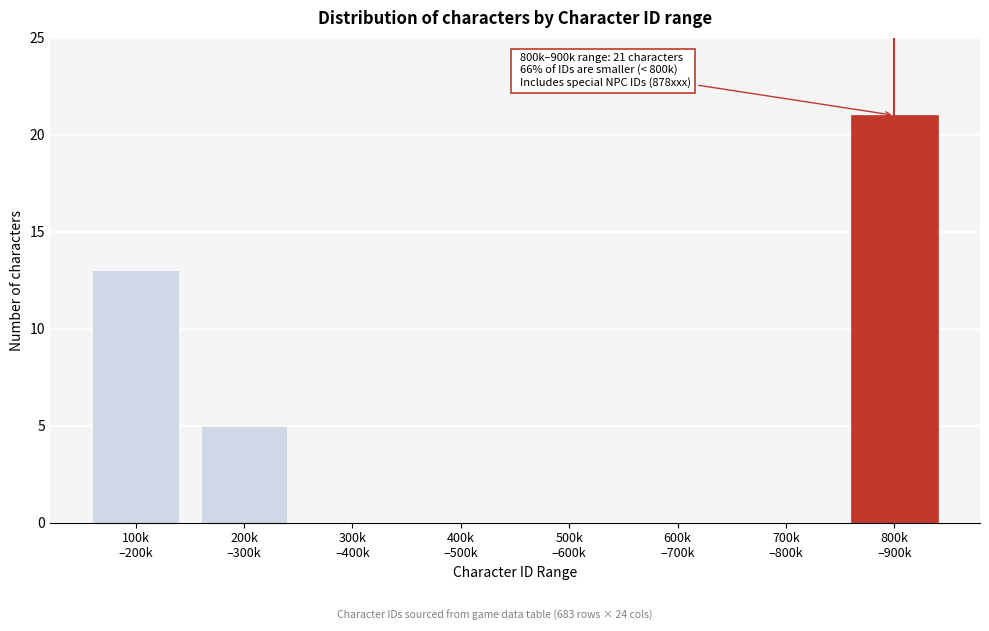

What is the maximum value shown in the chart?

21